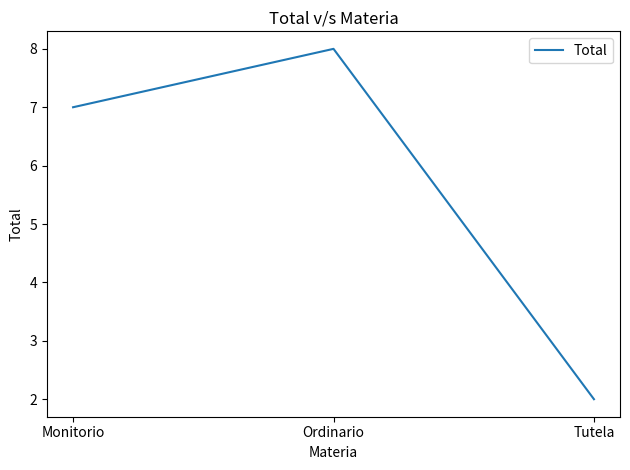

Read the value at Ordinario.

8